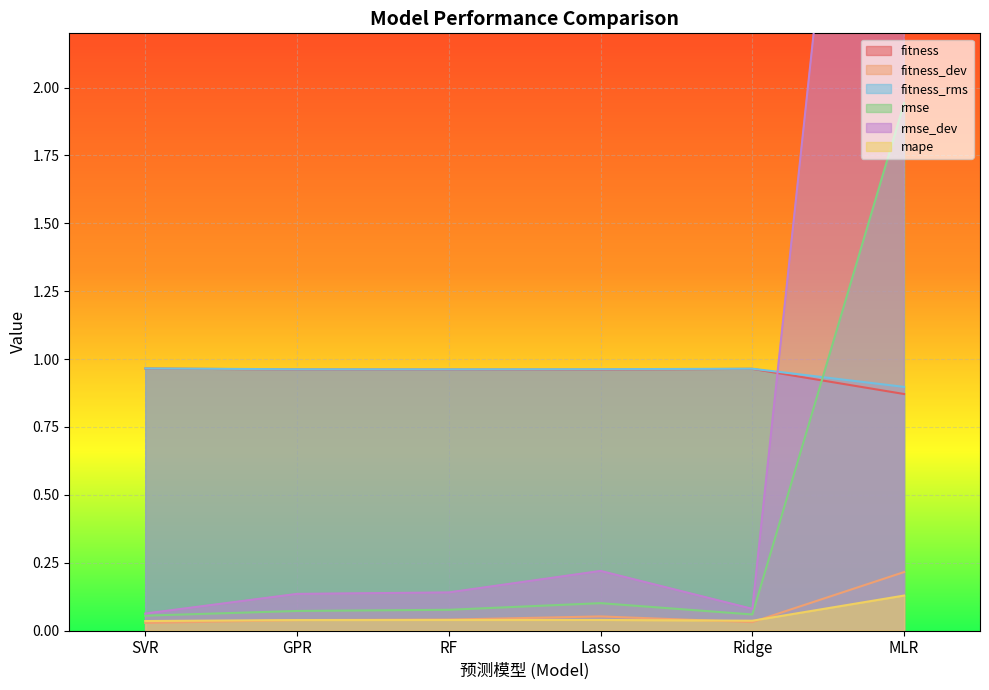

At which label is fitness closest to 0?

MLR